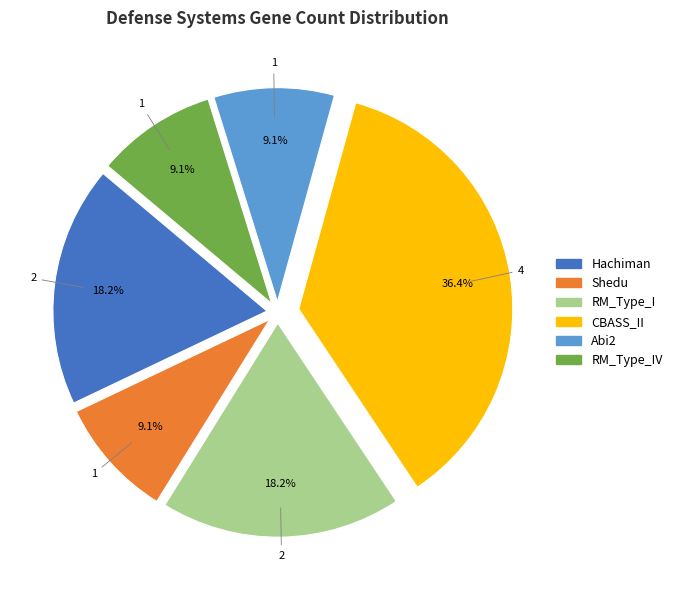

Is there a majority slice in this chart?

No